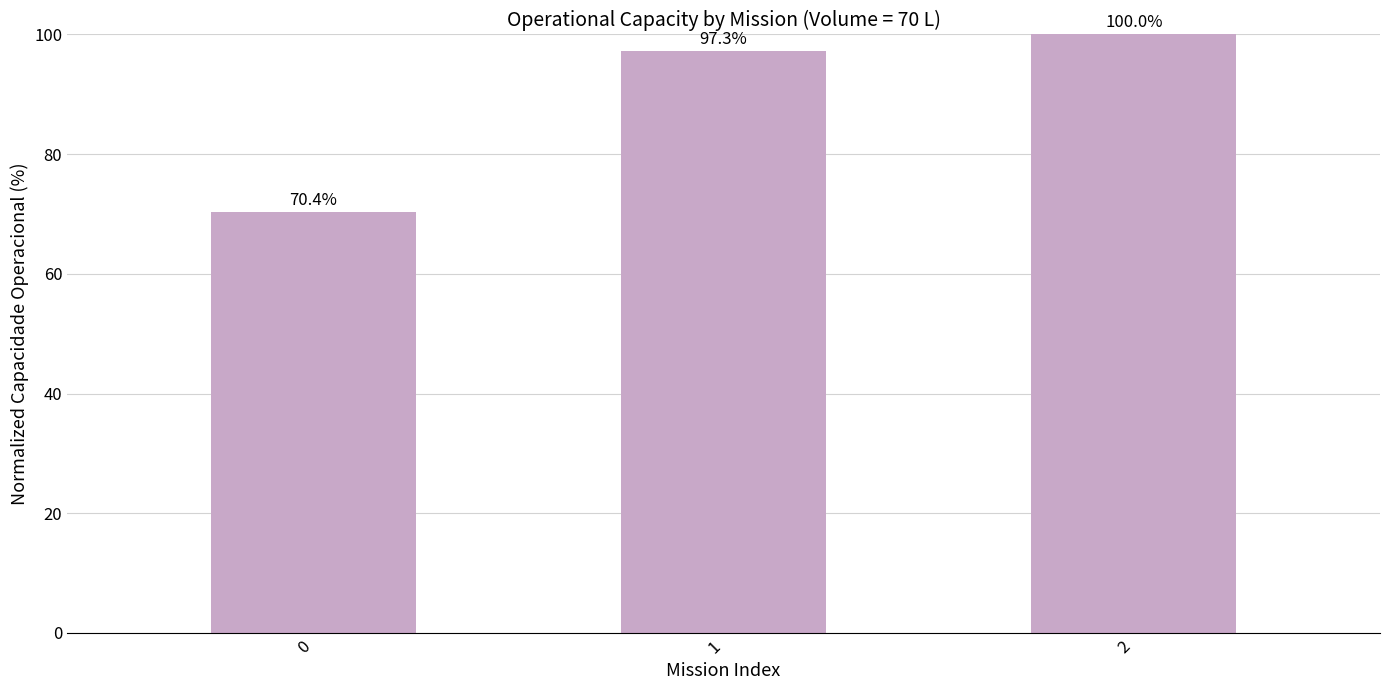

The value at 1 is 166.1. True or false?

False